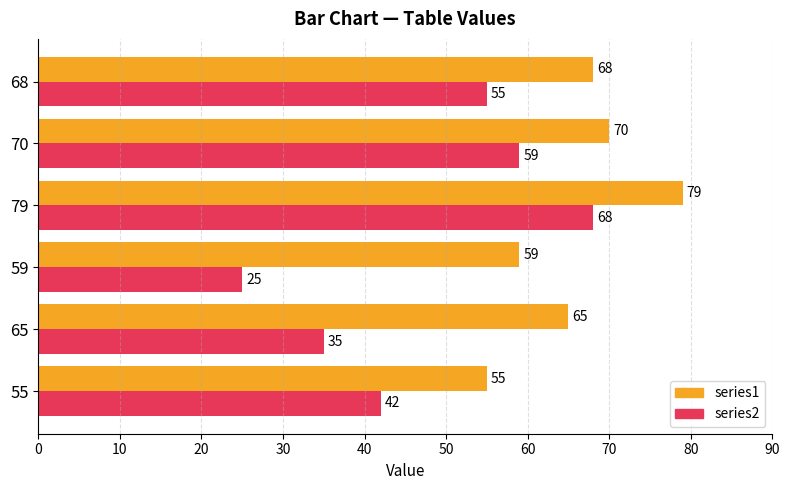

What is the smallest value displayed?

25